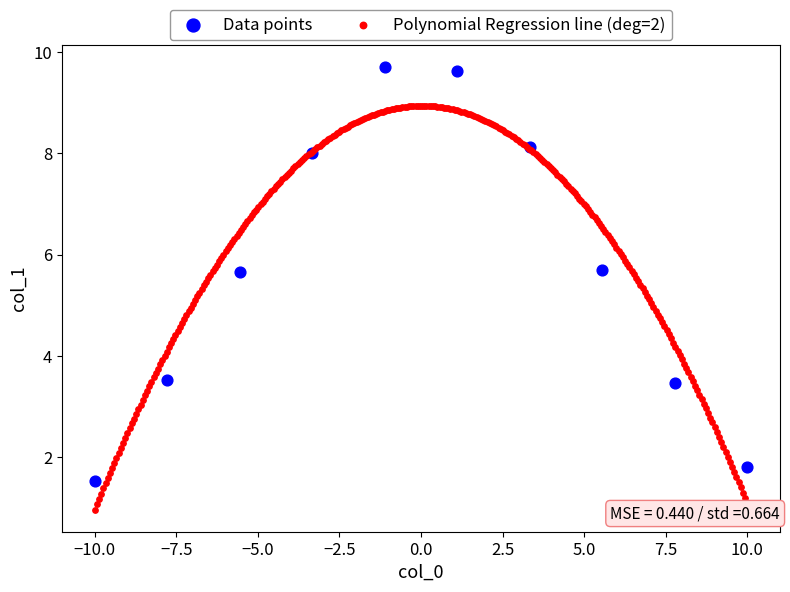

Which series reaches the maximum Y coordinate?

Data points